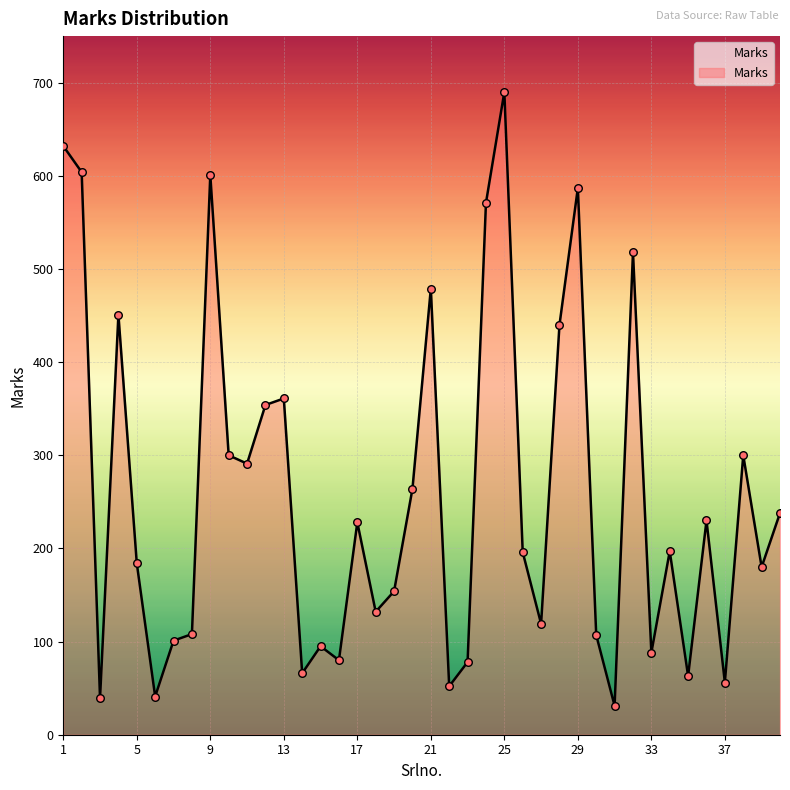

What is the smallest value displayed?

31